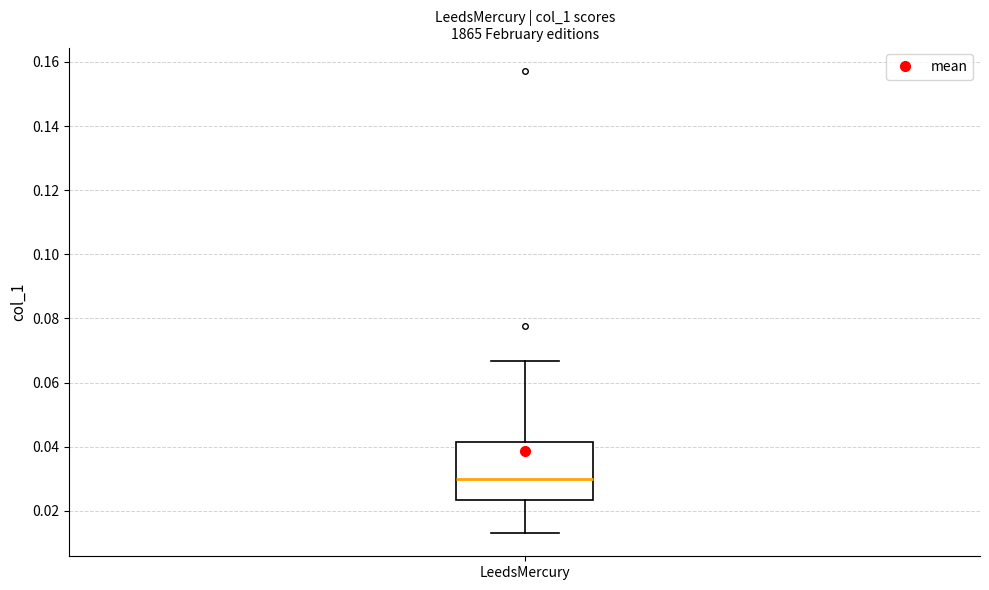

Read this box plot against the y-axis: the position of the median line, the range covered by the box, and the ends of both whiskers. The values are not printed on the chart, so give them approximately, as read against the axis.

median 0.030, box 0.024 to 0.042, whiskers 0.014 to 0.066